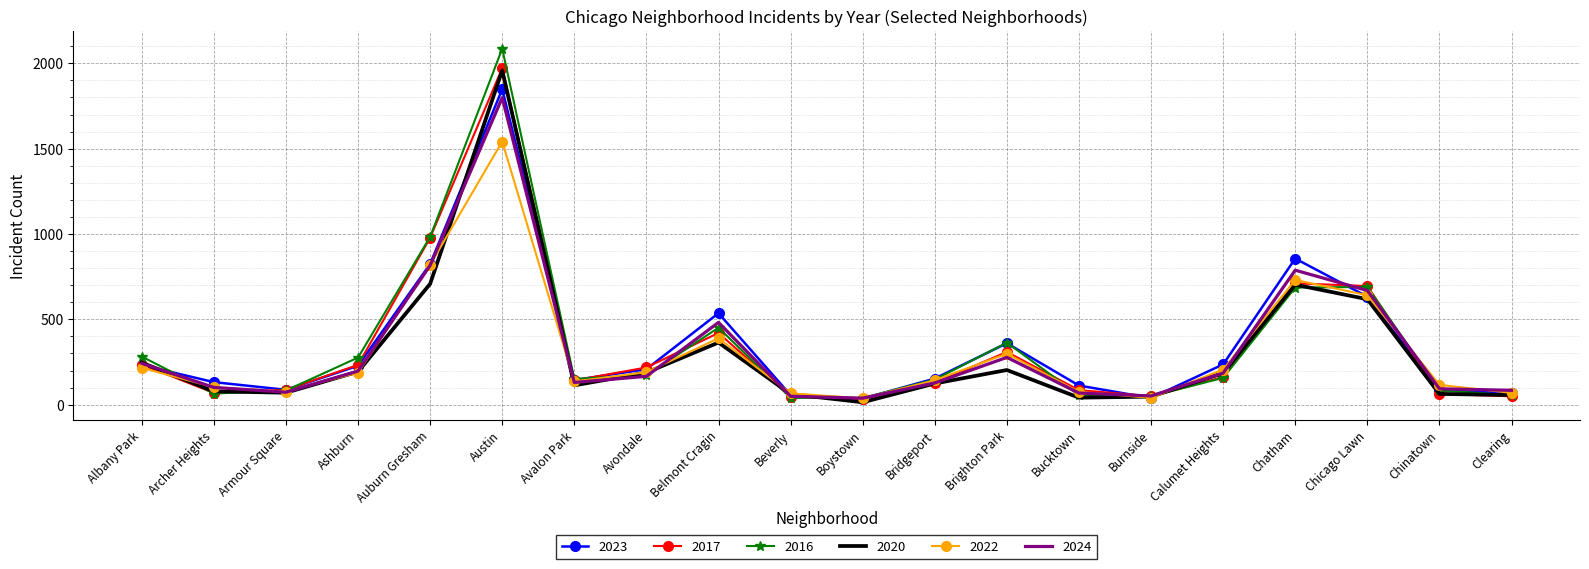

Count the number of data series in this chart.

6